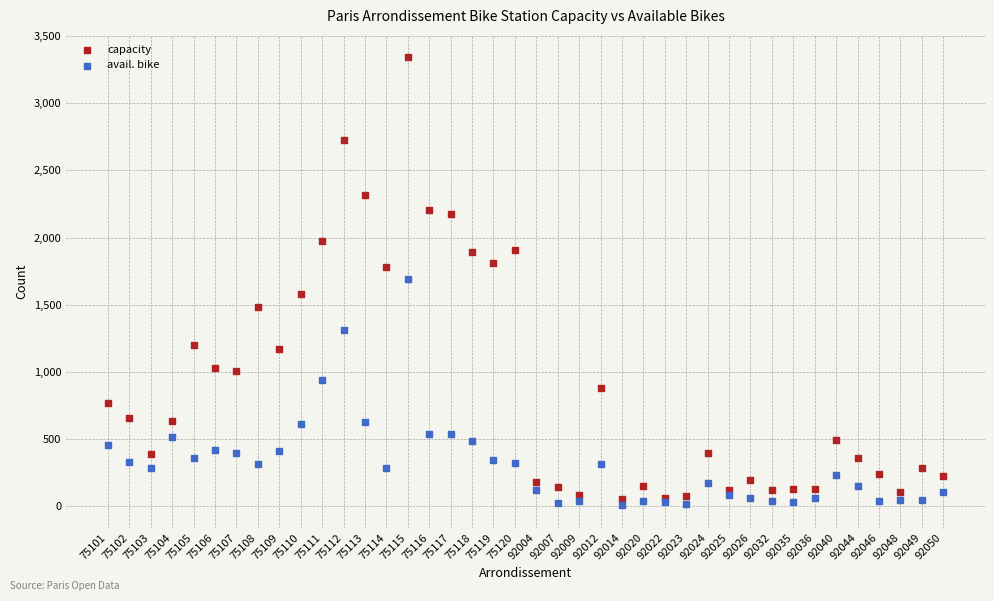

Which series has the largest Y range (max minus min)?

capacity